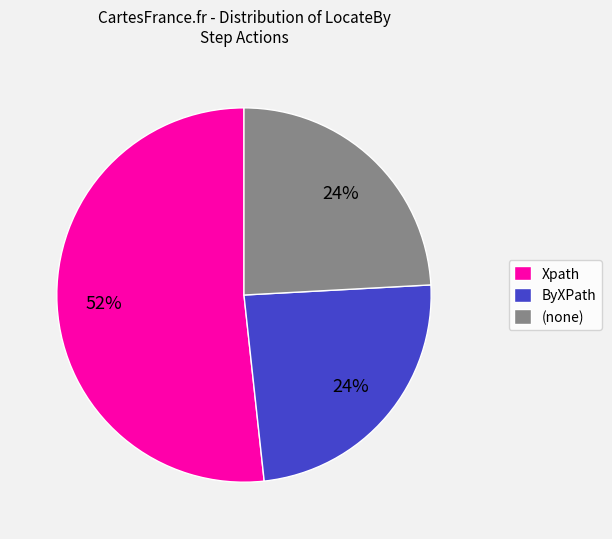

To the nearest percent, what is the combined percentage of ByXPath and Xpath?

76%